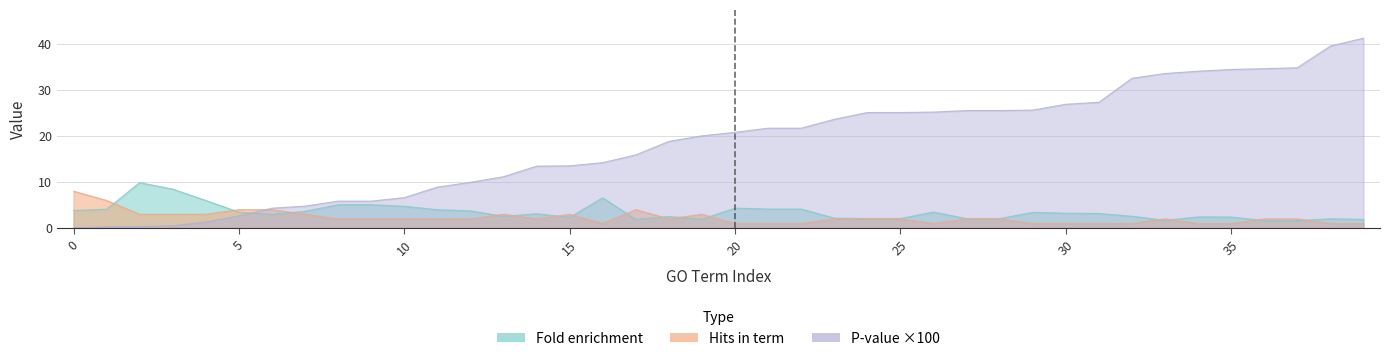

At which category is the sum across all series the highest?

GO:0008380